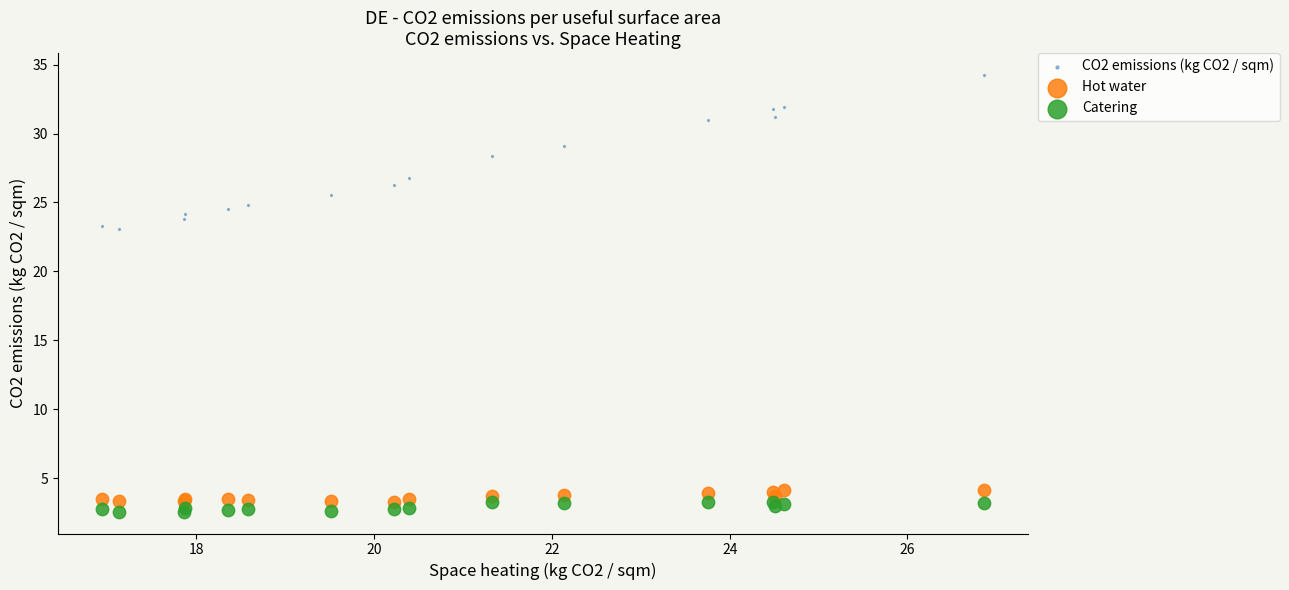

Which series reaches the maximum Y coordinate?

CO2 emissions (kg CO2 / sqm)